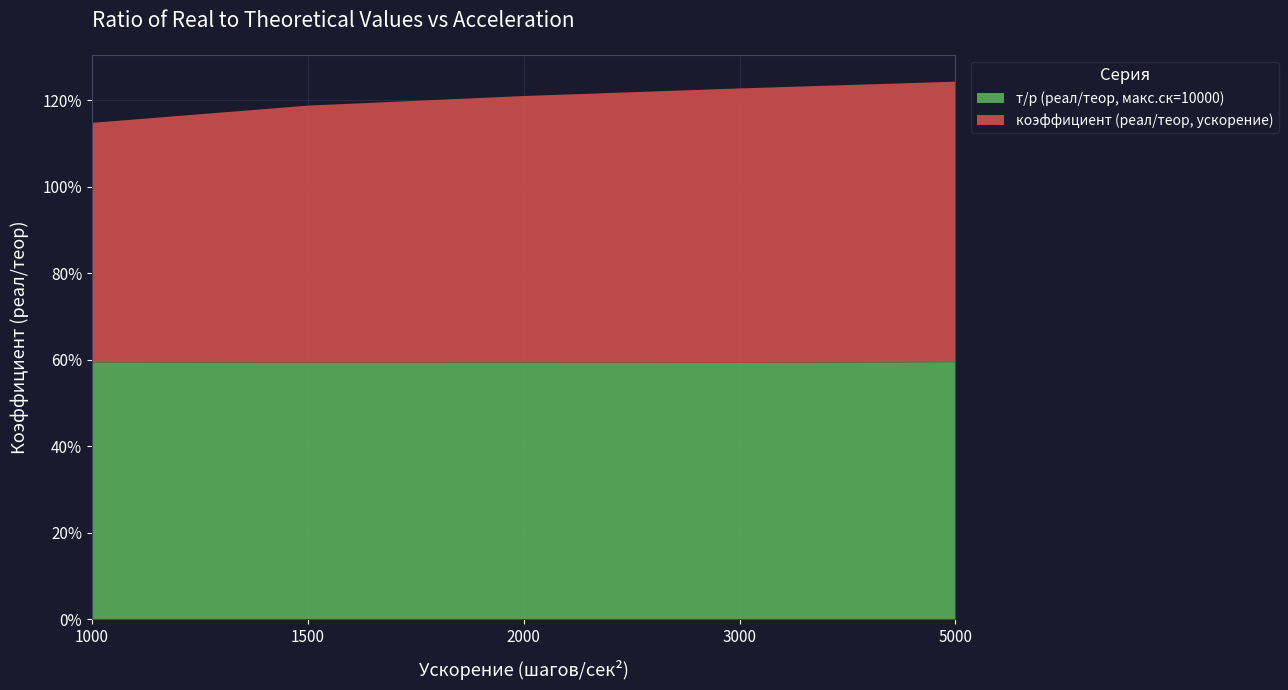

Reading left to right, what are all the values shown in this chart?

т/р (реал/теор, макс.ск=10000): 1000=0.6	1500=0.6	2000=0.6	3000=0.6	5000=0.6
коэффициент (реал/теор, ускорение): 1000=0.6	1500=0.6	2000=0.6	3000=0.6	5000=0.6